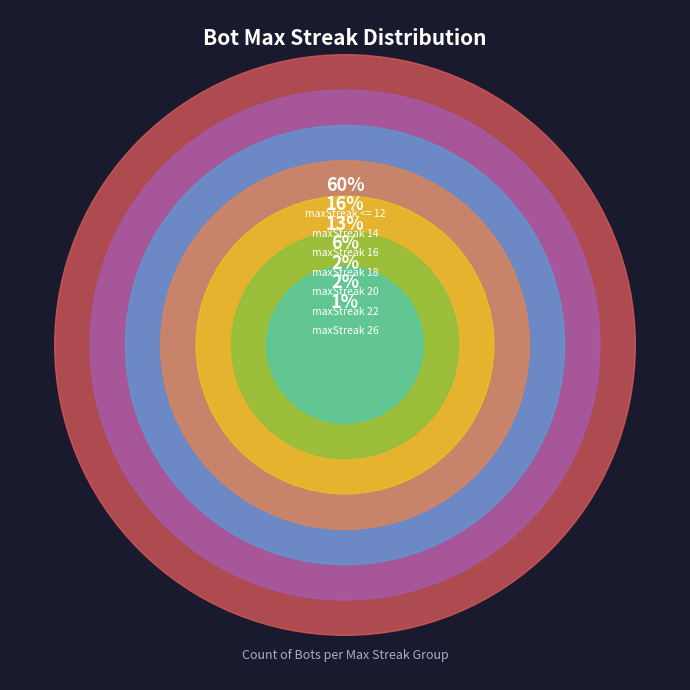

To the nearest percent, what is the difference between the largest and smallest slice percentages?

59%